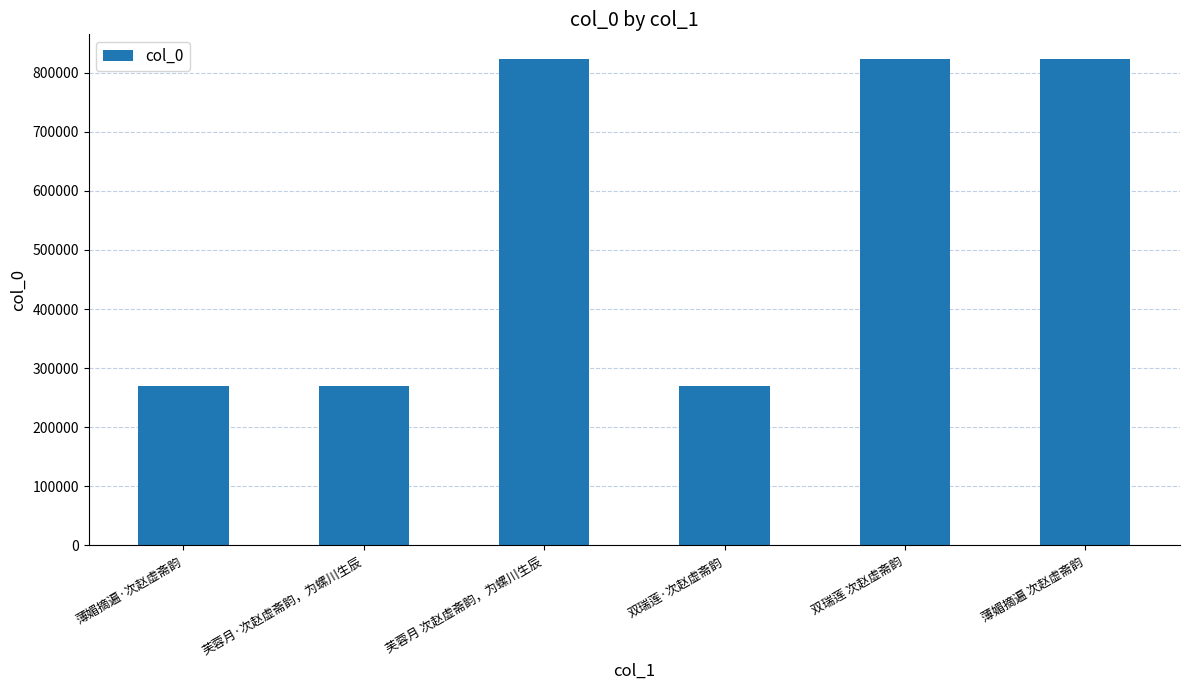

What is the value of the 1st bar from the left?

269901